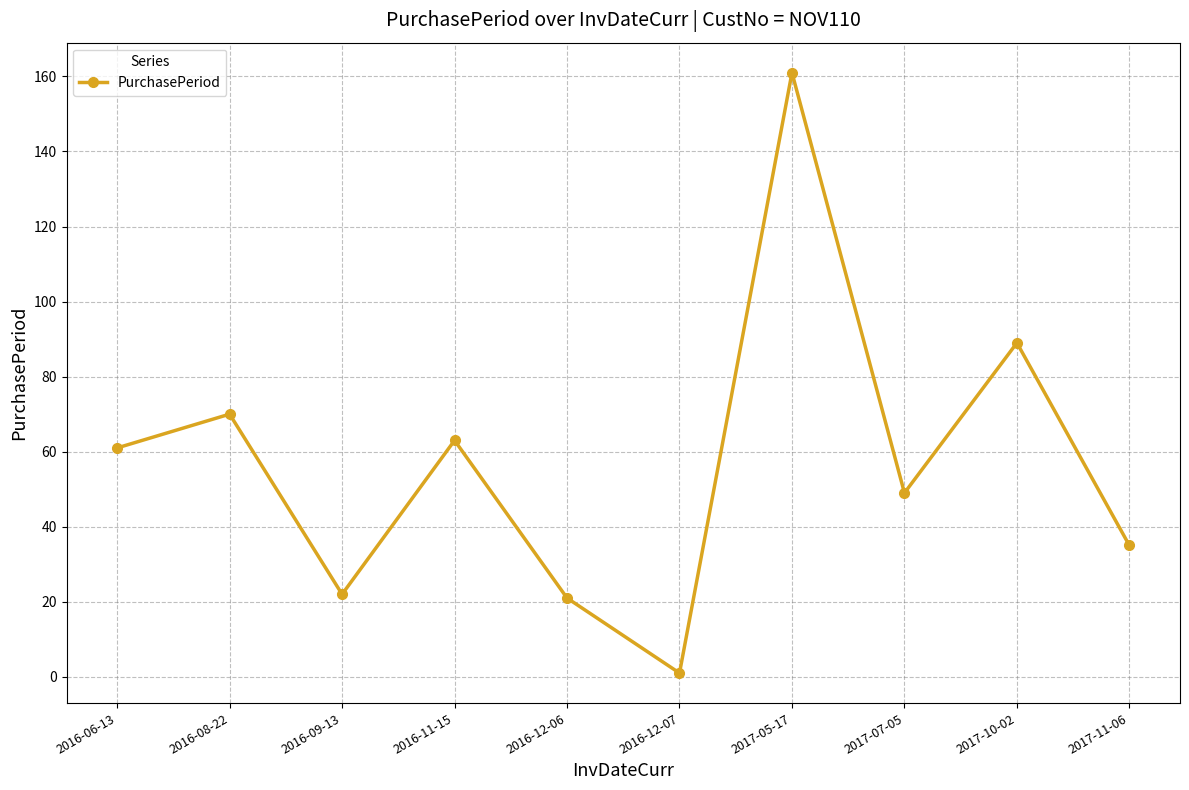

How many data points are less than 61?

5